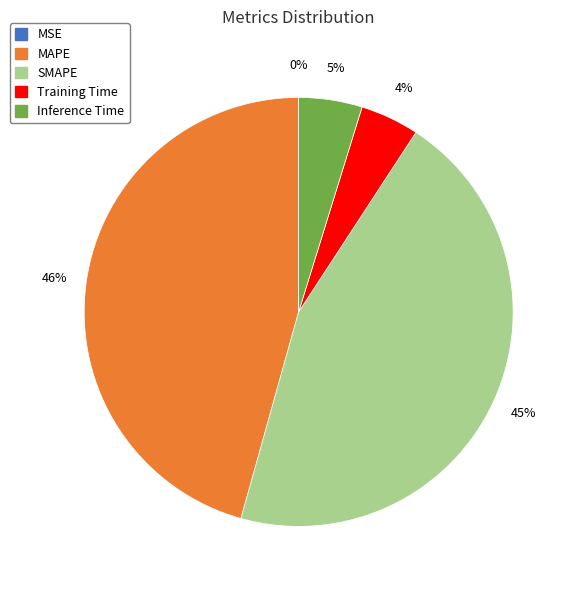

Is it true that MAPE is 46% of the pie?

True